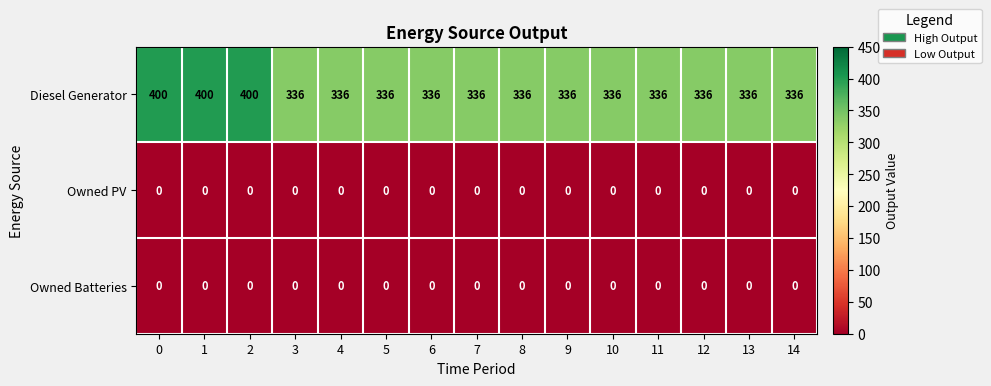

What is the difference between the second highest and minimum values in the Diesel Generator series?

64